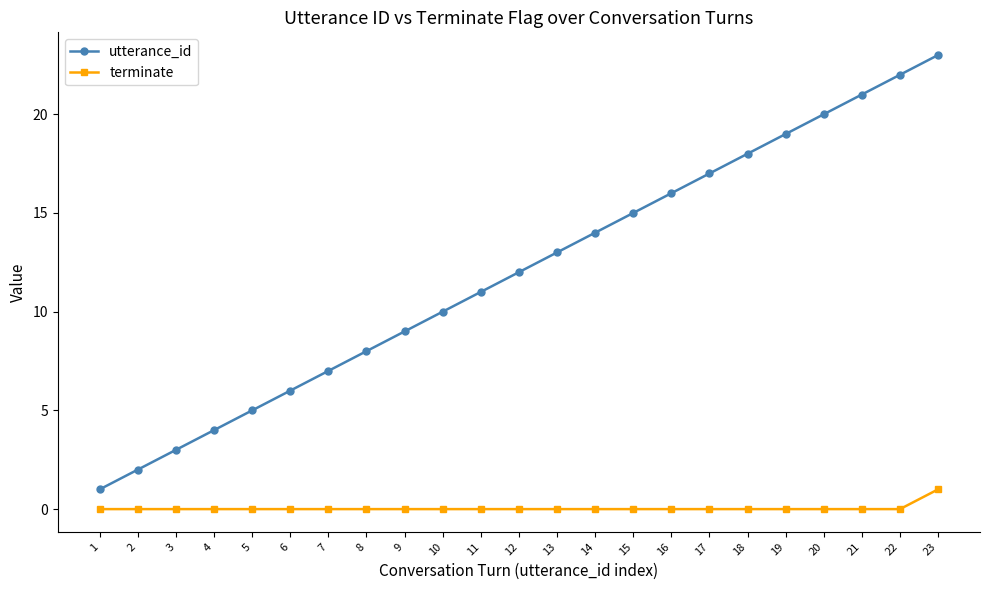

Which series has the largest range (max minus min)?

utterance_id